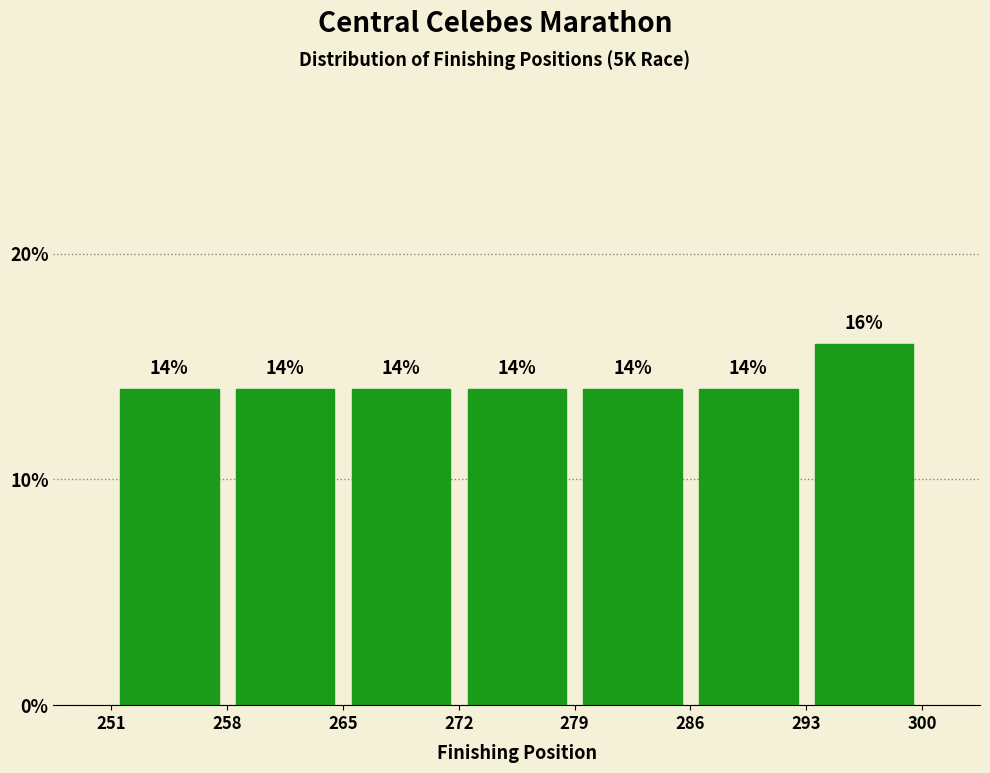

What is the height of the bar covering 286 to 293 on the x-axis?

14